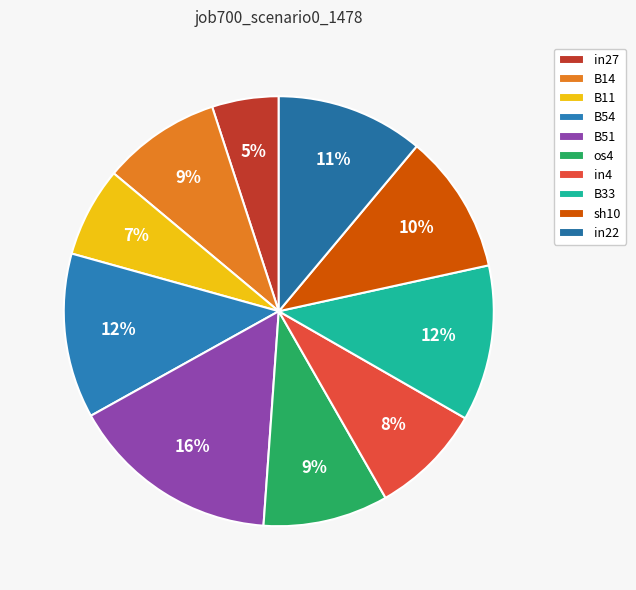

How many slices are in this pie chart?

10